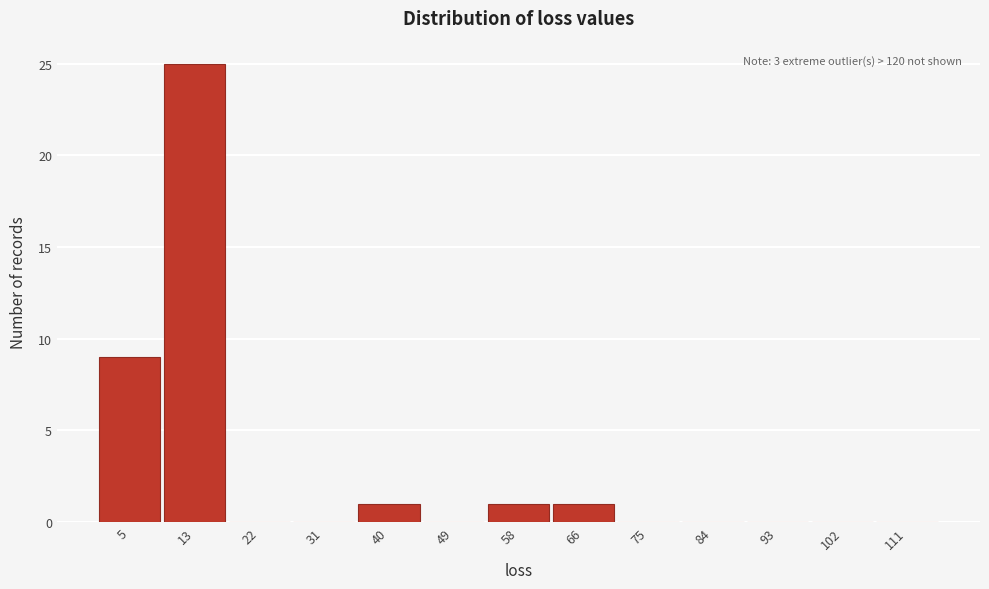

Reading left to right, extract all data points from this chart.

5=9	13=25	22=0	31=0	40=1	49=0	58=1	66=1	75=0	84=0	93=0	102=0	111=0